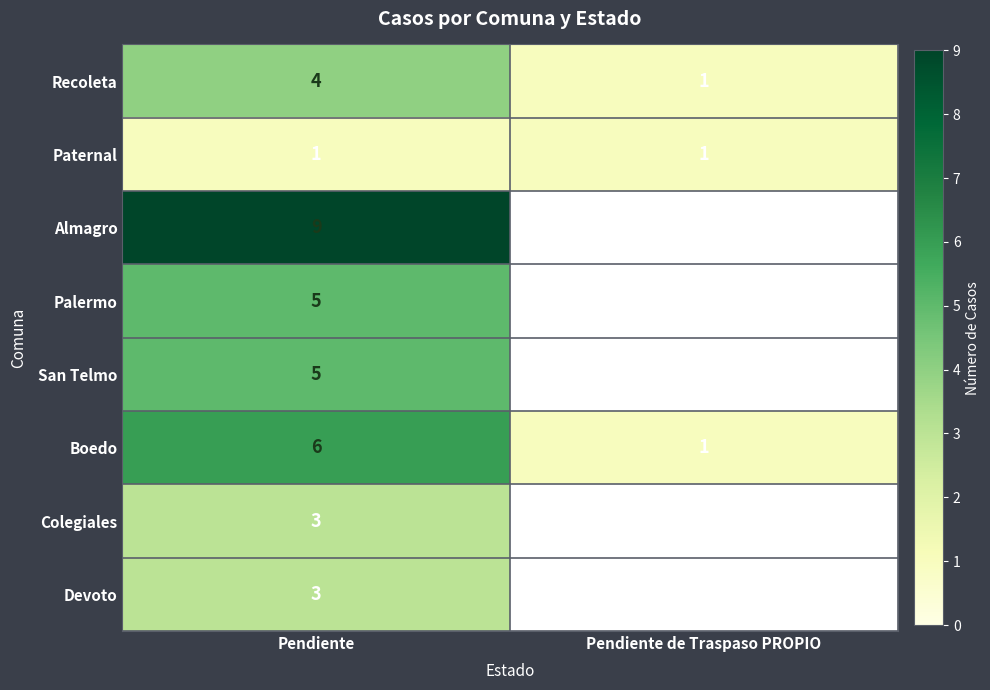

The value of Paternal at Pendiente is 1. True or false?

True